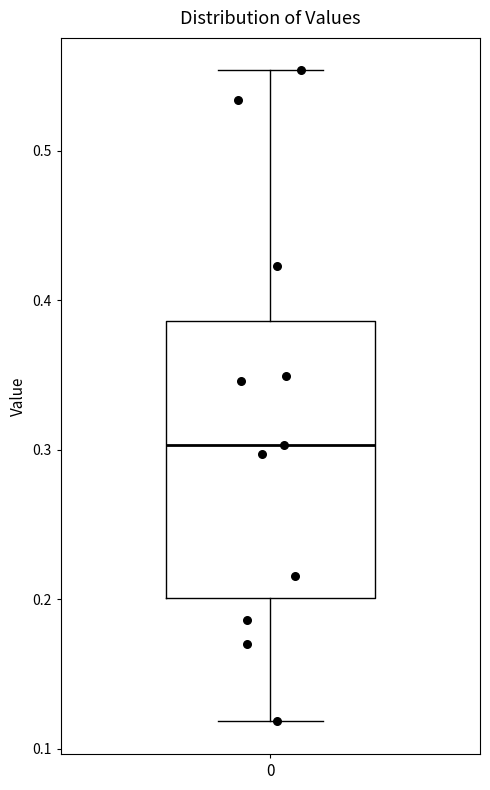

Read this box plot against the y-axis: the position of the median line, the range covered by the box, and the ends of both whiskers. The values are not printed on the chart, so give them approximately, as read against the axis.

median 0.30, box 0.20 to 0.39, whiskers 0.12 to 0.55